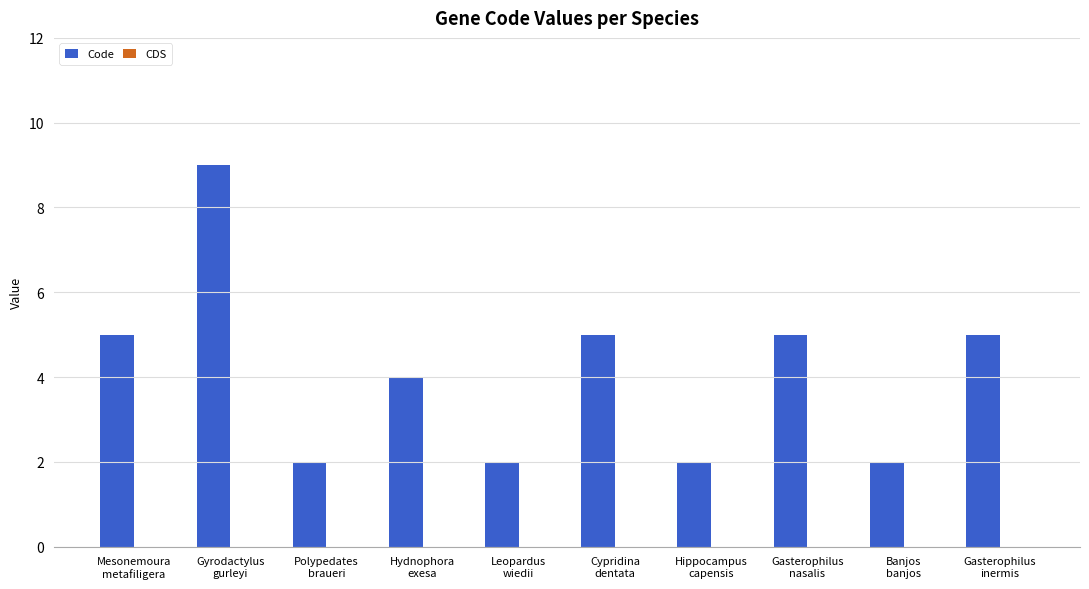

What is the maximum value shown in the chart?

9